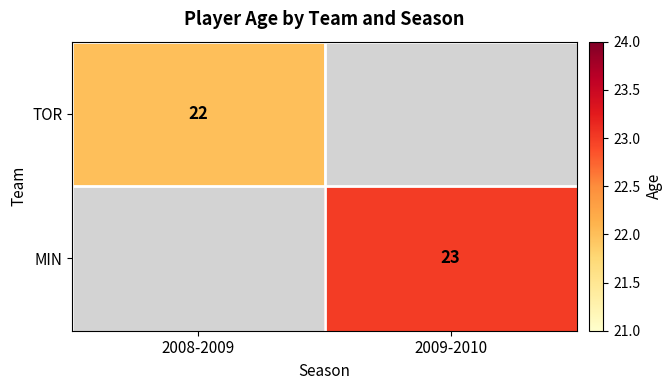

At which category does the chart reach its minimum across all series?

2008-2009